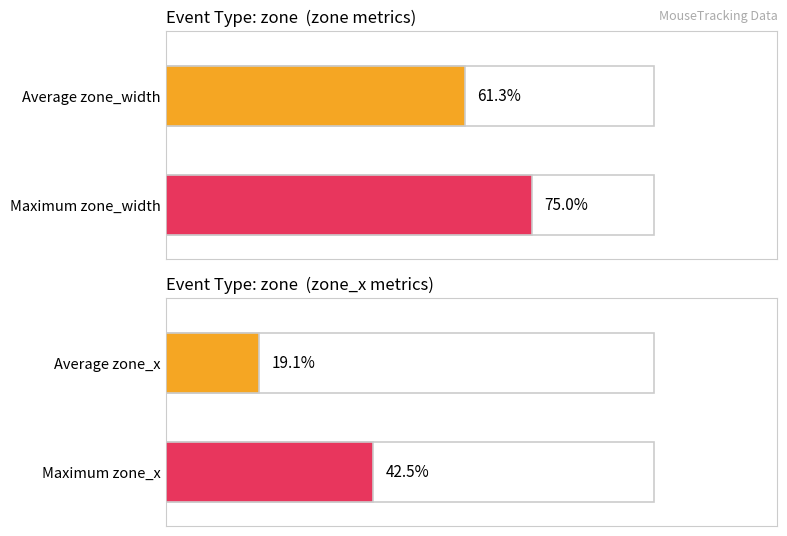

Which series changed the most between zone(Zone2) and zone(Zone2)2?

zone_width